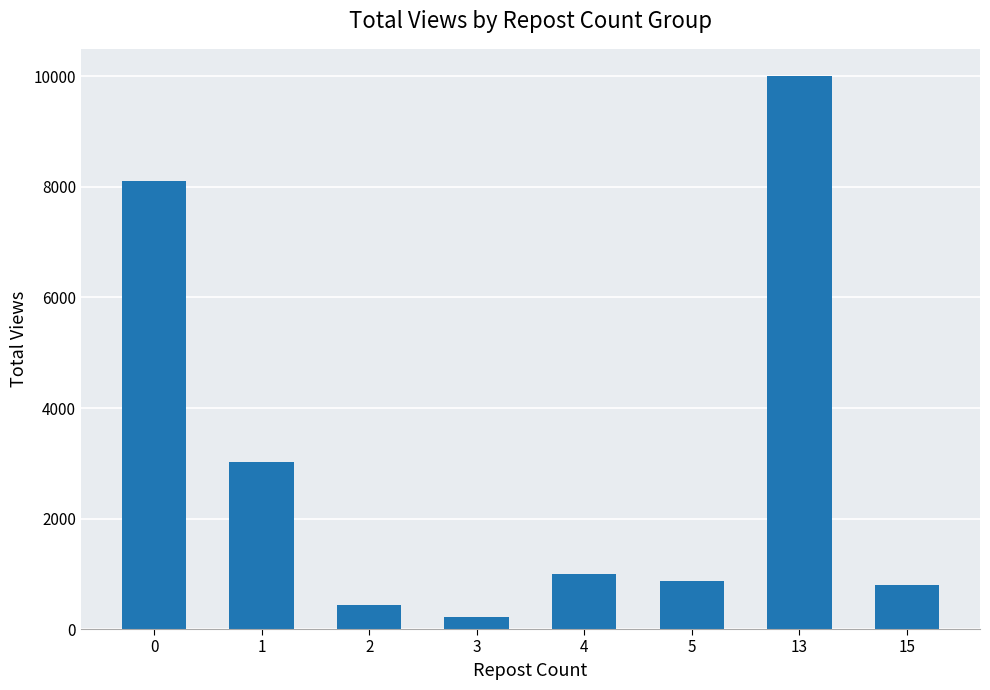

How many distinct data groups are displayed?

1